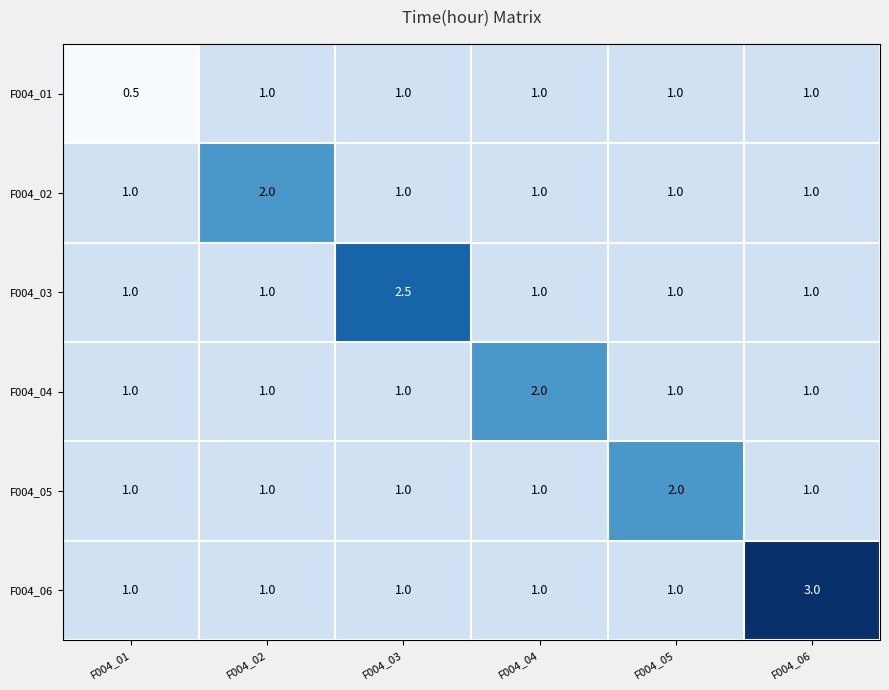

Which category has the lowest value across all series?

F004_01